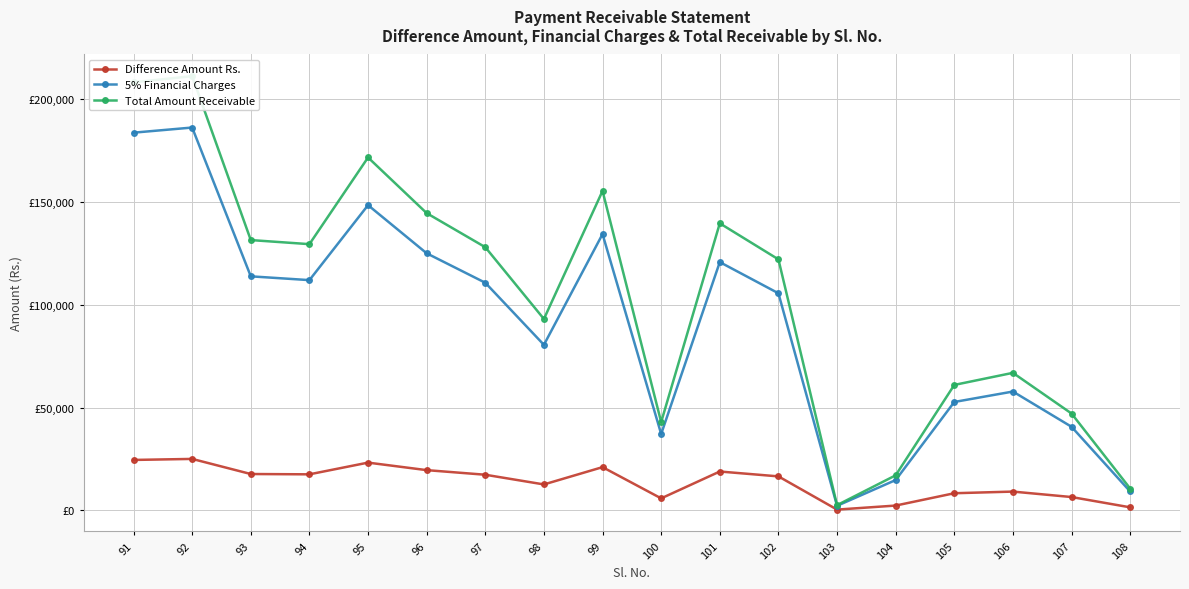

What is the difference between the highest and lowest values at 100?

37120.0